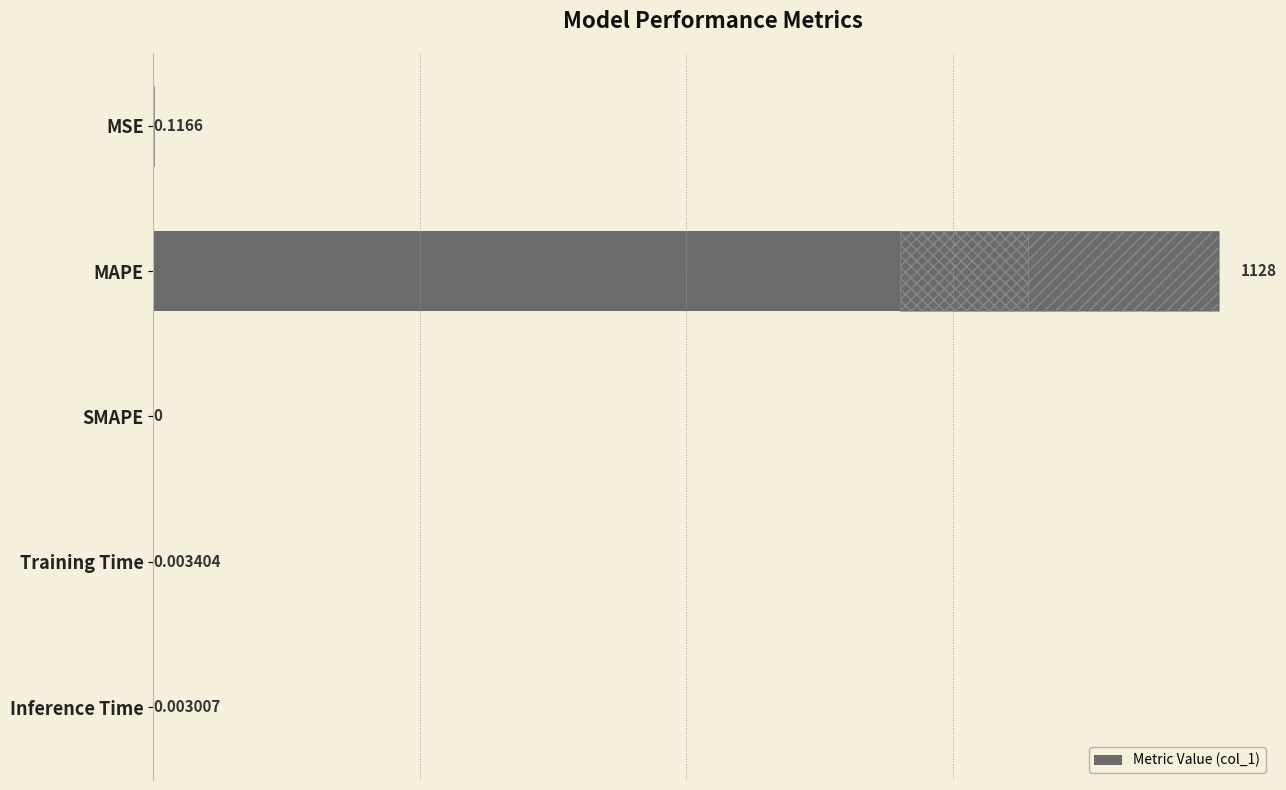

What is the value of the 1st bar from the left?

0.1